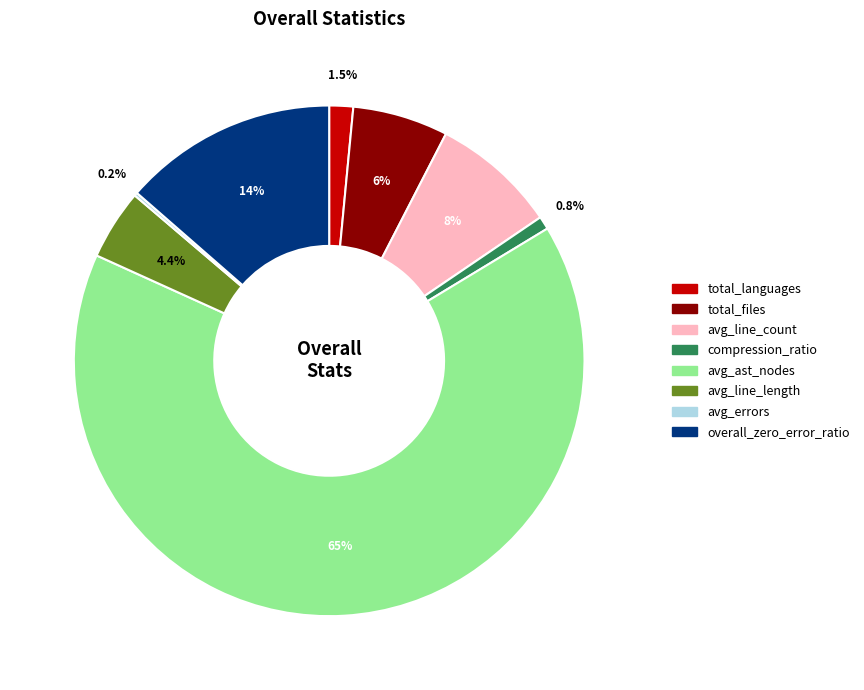

To the nearest percent, what portion does avg_ast_nodes represent?

65%